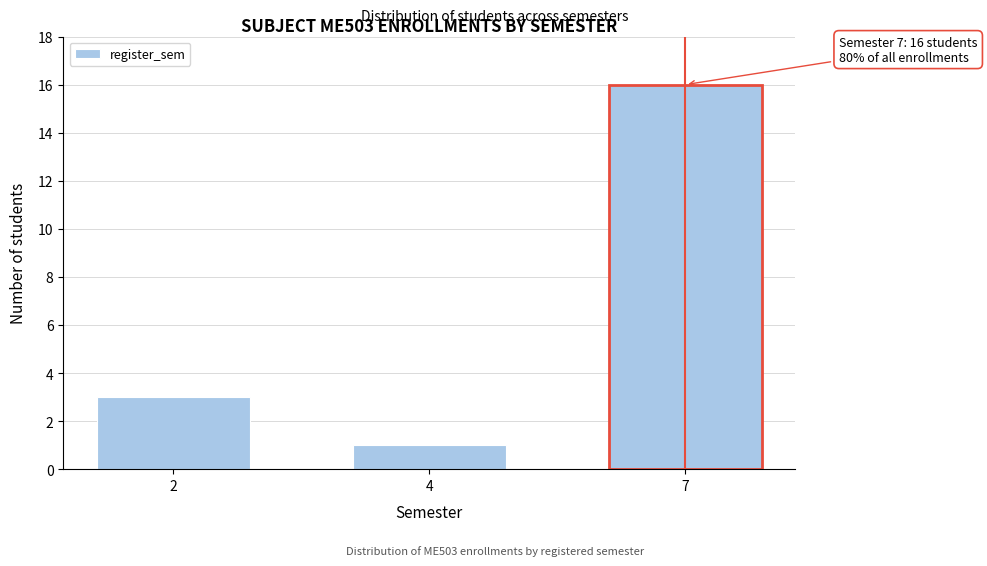

Reading left to right, transcribe all the data shown in this chart.

2=3	4=1	7=16